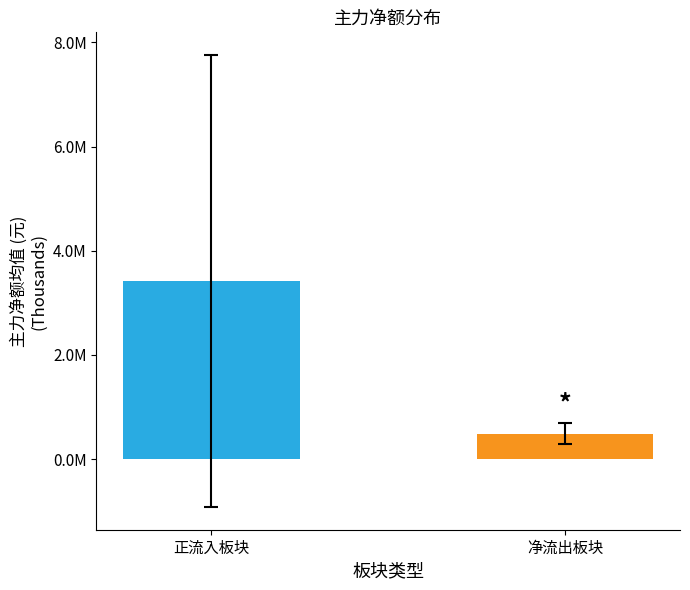

Are the bars grouped side by side (vs. stacked)?

Yes